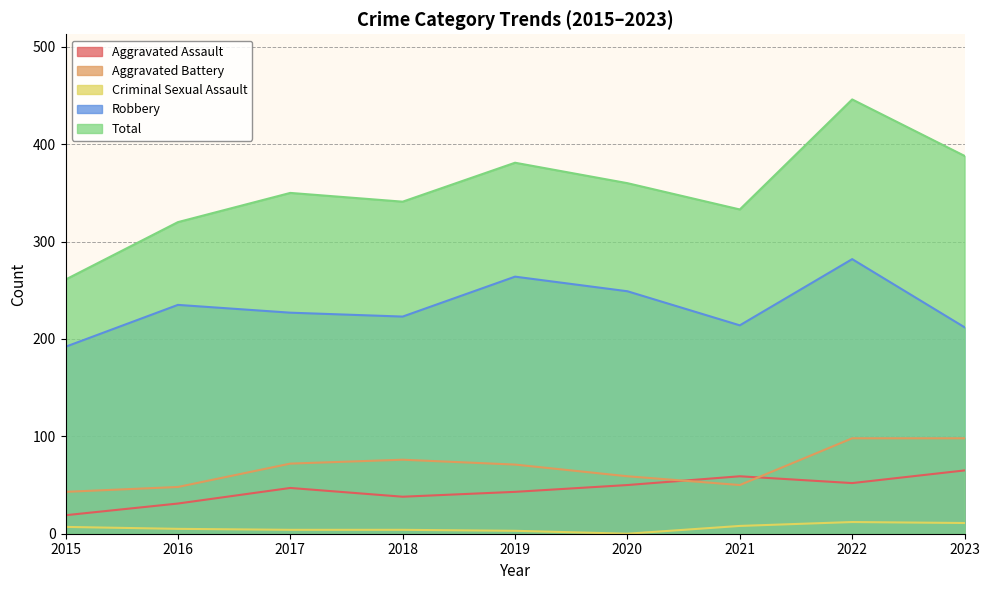

Where is Total nearest to the value 353?

2017